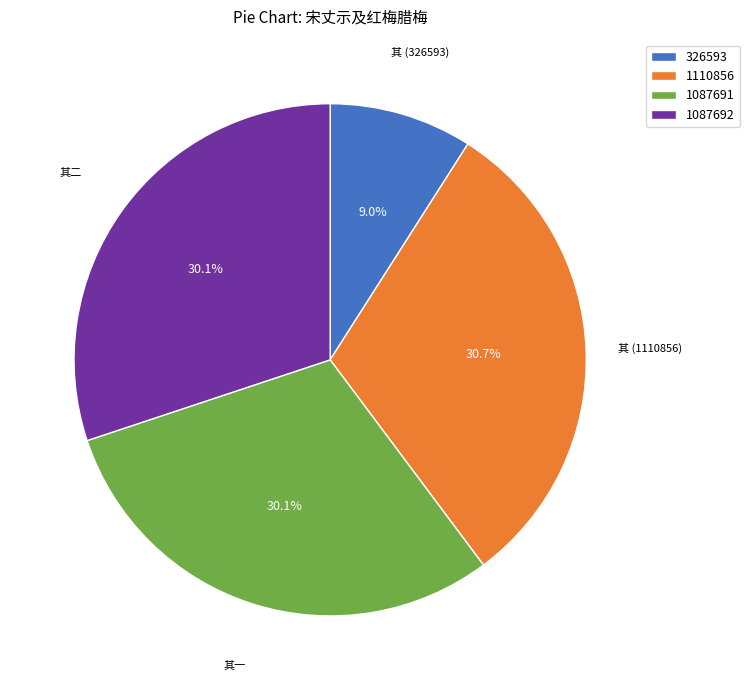

Is there any slice that represents more than half of the pie?

No